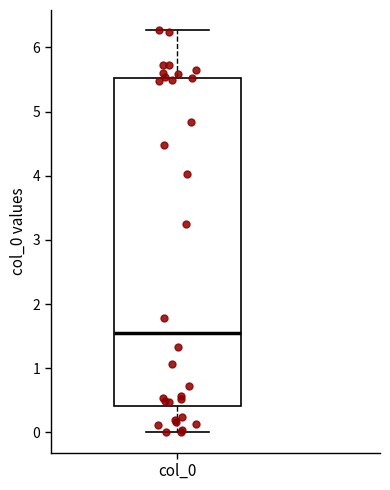

Read this box plot against the y-axis: the position of the median line, the range covered by the box, and the ends of both whiskers. The values are not printed on the chart, so give them approximately, as read against the axis.

median 1.6, box 0.4 to 5.5, whiskers 0.0 to 6.3